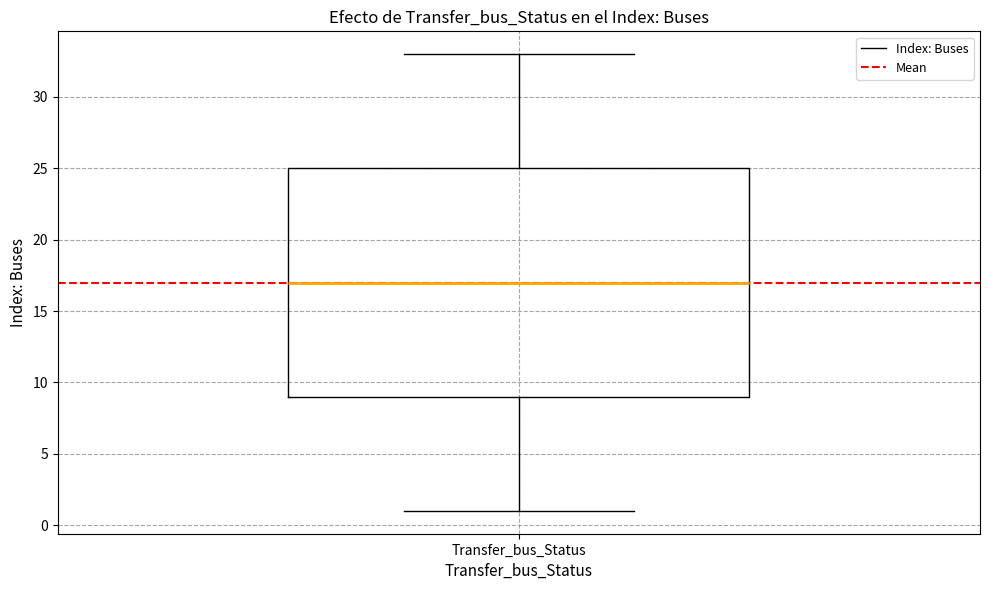

Where is the upper edge of the box for Transfer_bus_Status on the y-axis? The values are not printed on the chart, so give them approximately, as read against the axis.

25